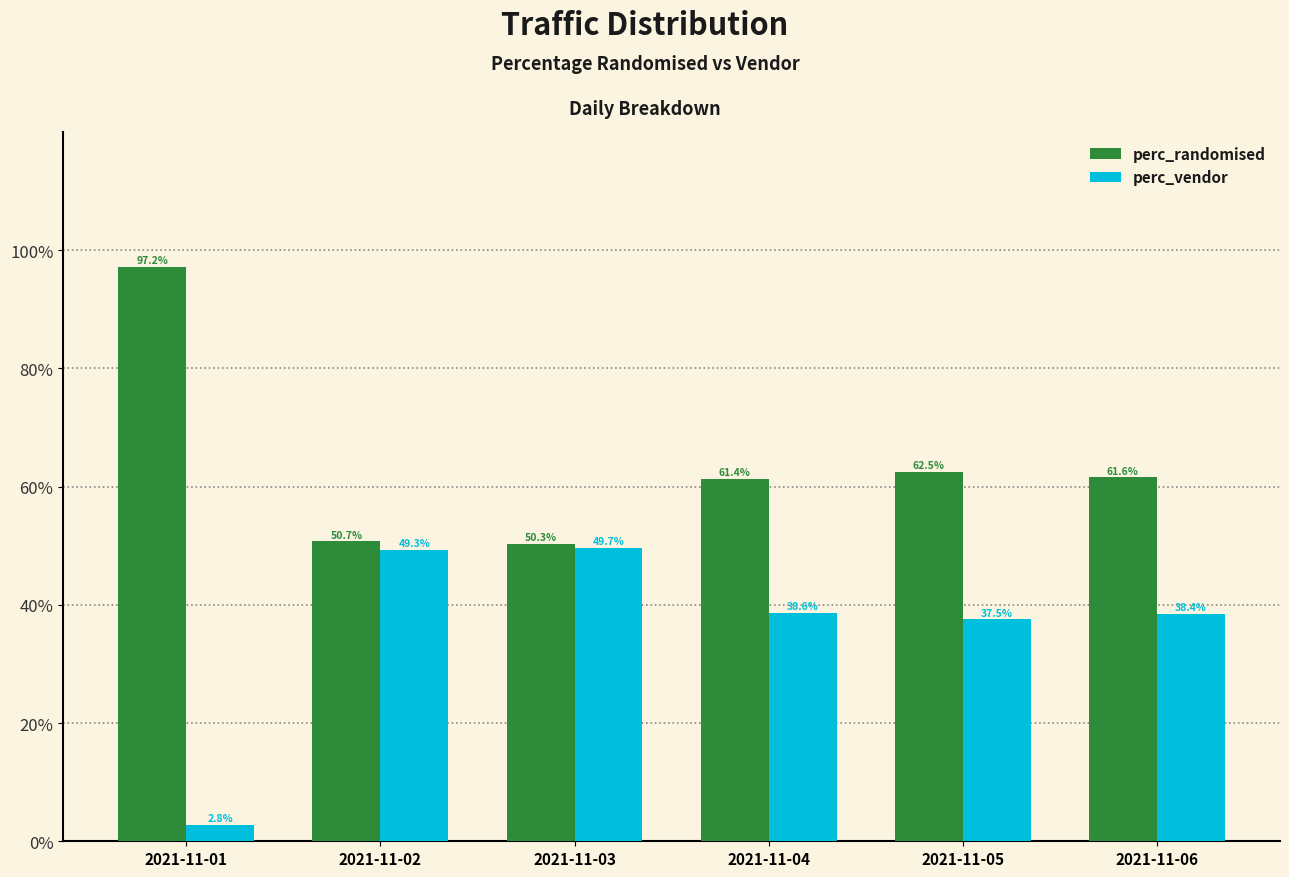

Reading left to right, transcribe all the data shown in this chart.

perc_randomised: 2021-11-01=1.0	2021-11-02=0.5	2021-11-03=0.5	2021-11-04=0.6	2021-11-05=0.6	2021-11-06=0.6
perc_vendor: 2021-11-01=0.0	2021-11-02=0.5	2021-11-03=0.5	2021-11-04=0.4	2021-11-05=0.4	2021-11-06=0.4